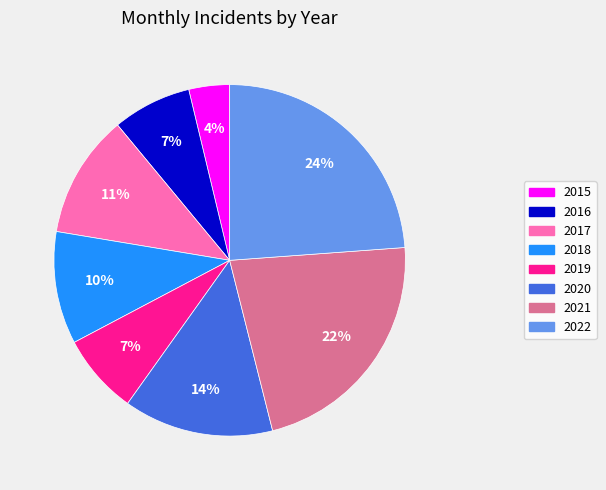

To the nearest percent, what is the difference between the largest and smallest slice percentages?

20%